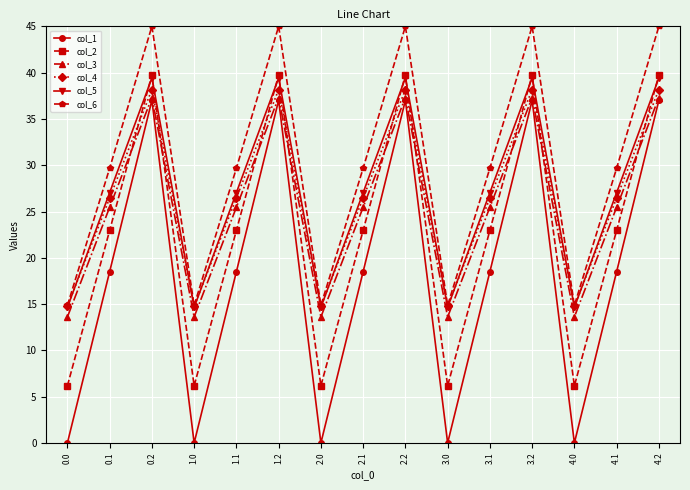

What is the label of the 13th point from the right?

0.2